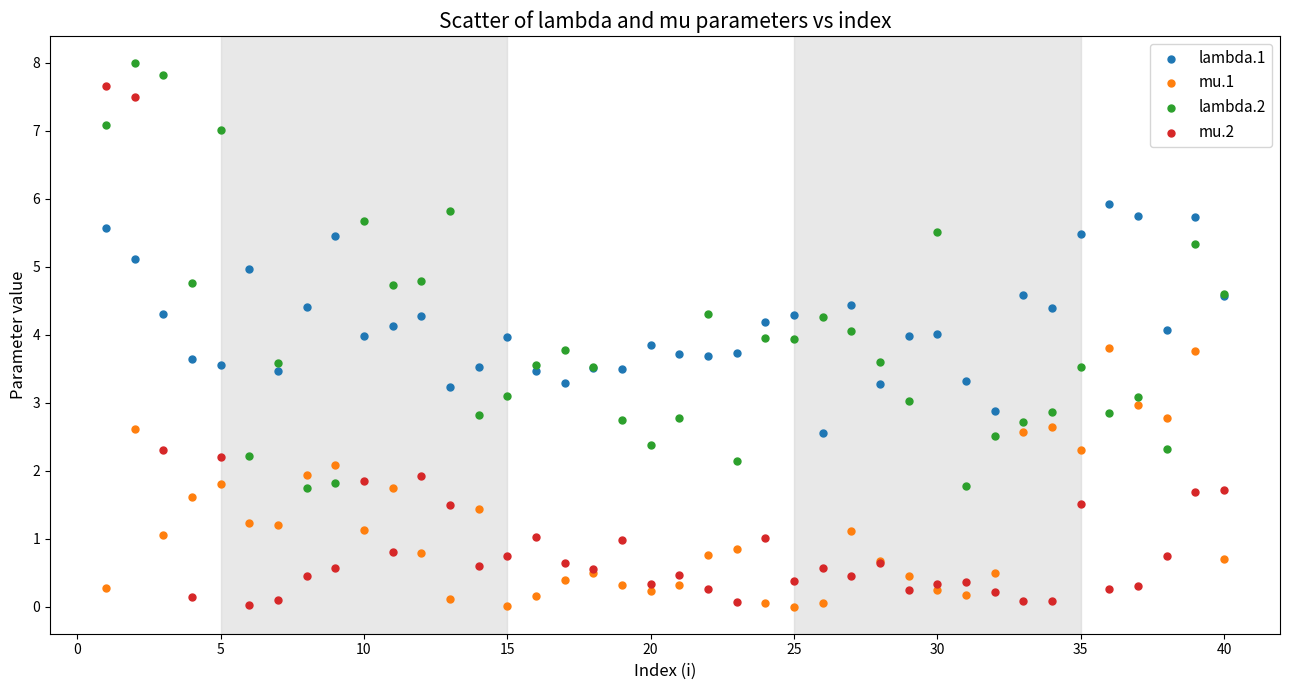

What is the X range (max minus min) for the scatter plot?

39.0